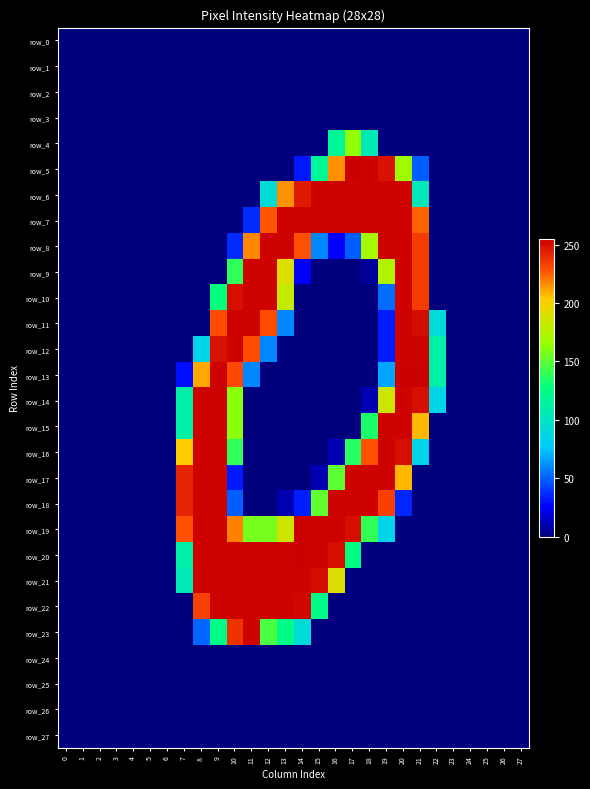

Is the value of row_0 at 26 greater than the value of row_22 at 11?

No